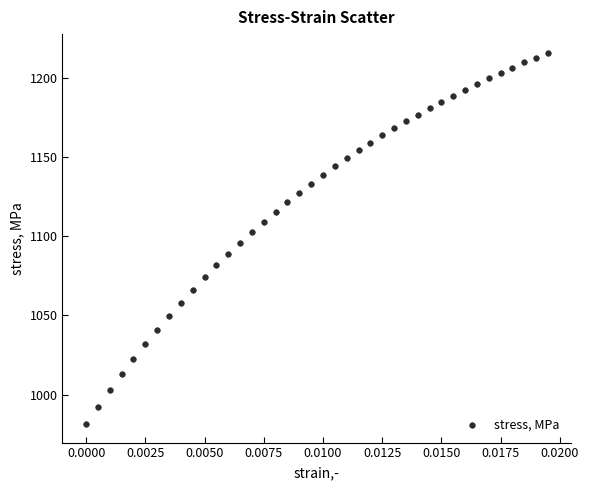

What is the range of Y values (max minus min)?

234.2